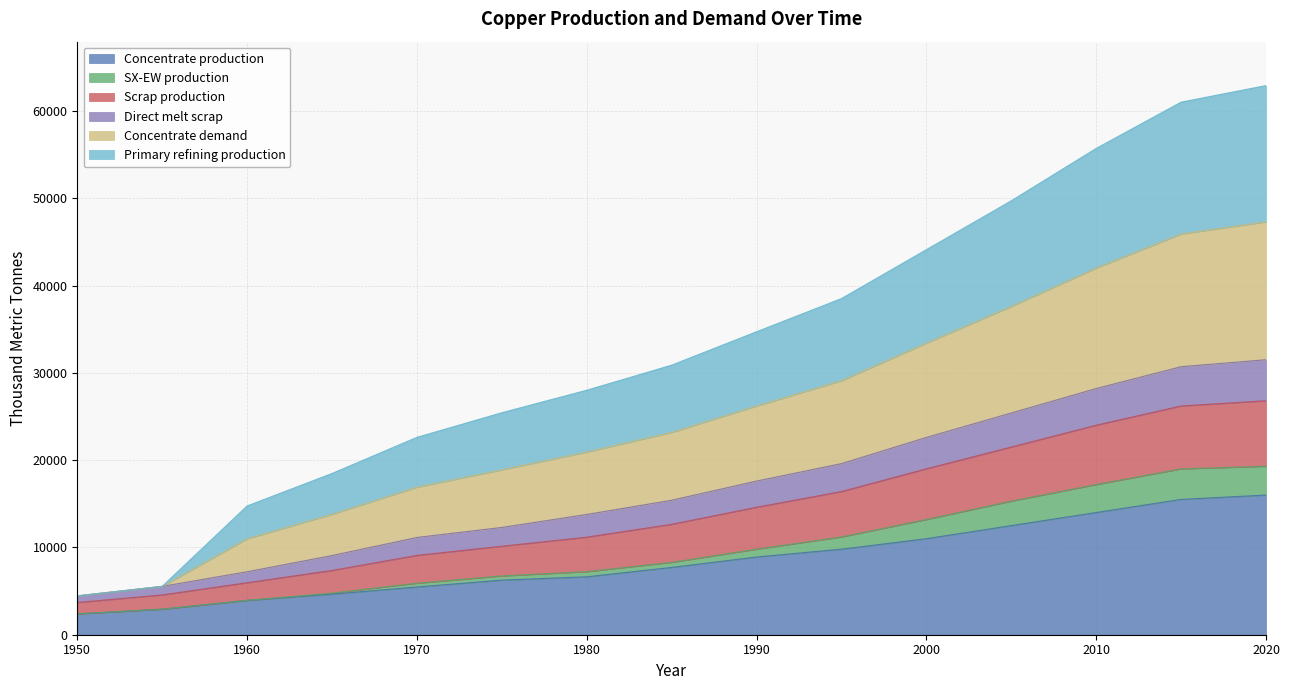

Count the number of data series in this chart.

6